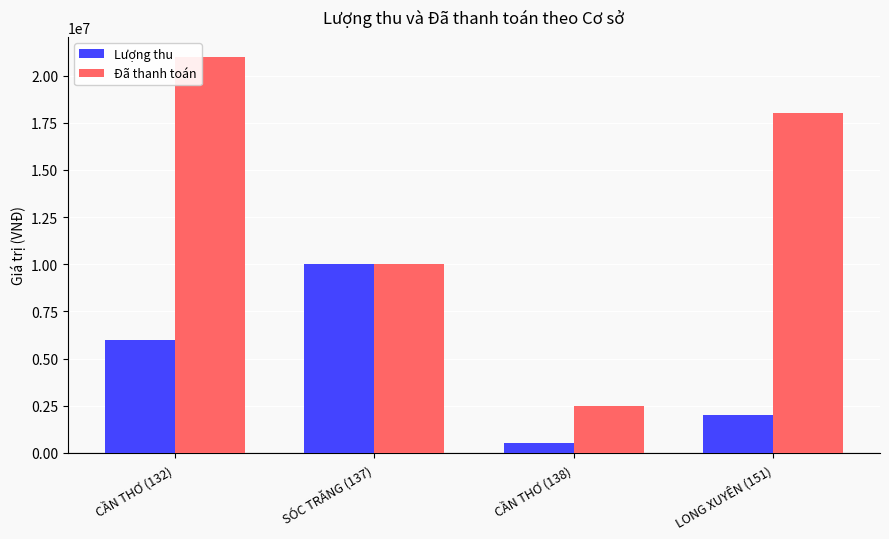

How many data points does each series have?

4